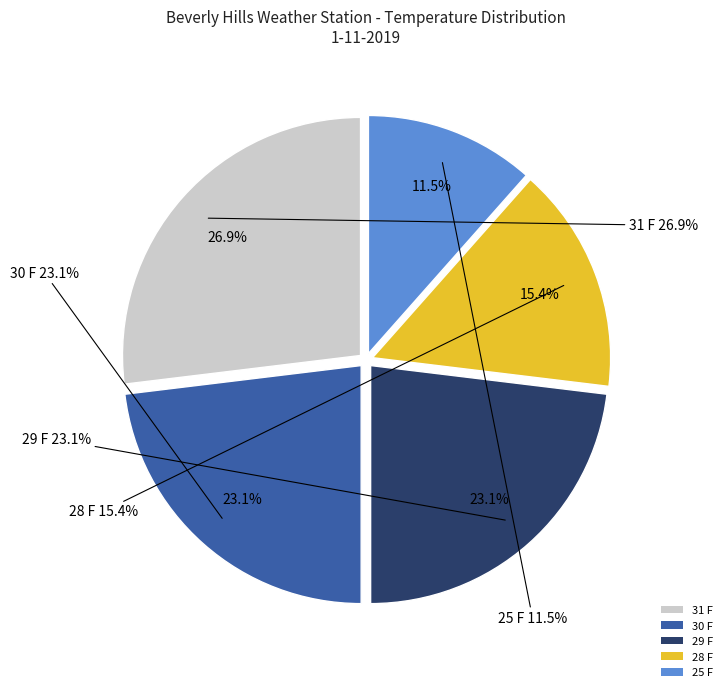

How many segments does this pie chart have?

5